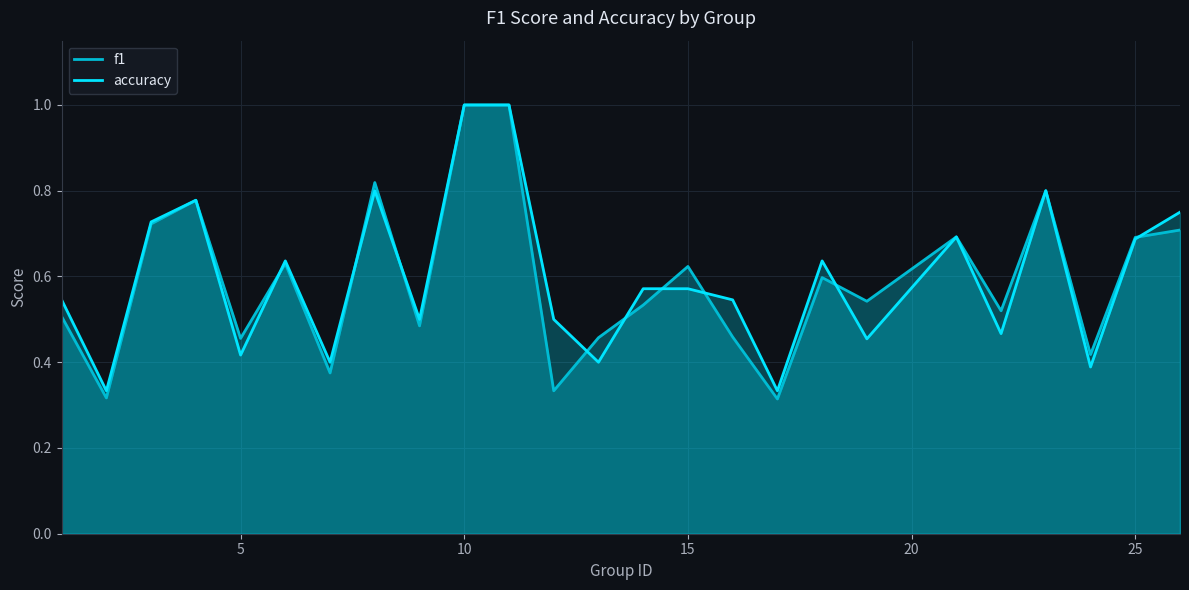

What is the difference between the maximum and second lowest values in the accuracy series?

0.7